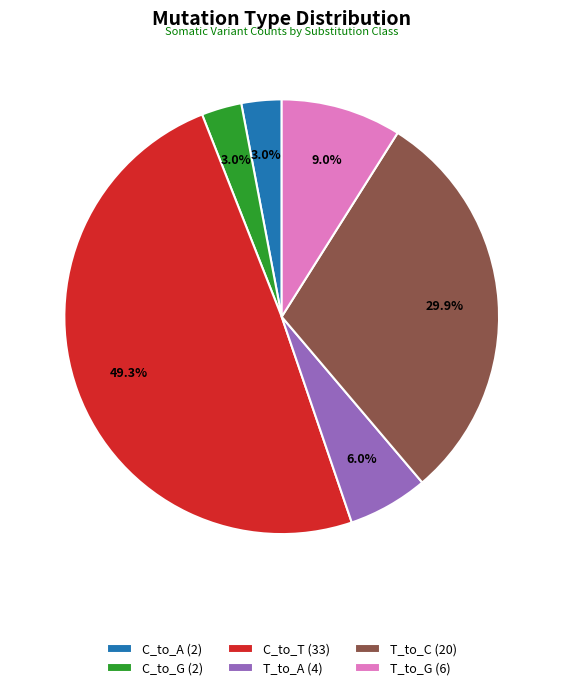

Does any single category account for the majority?

No